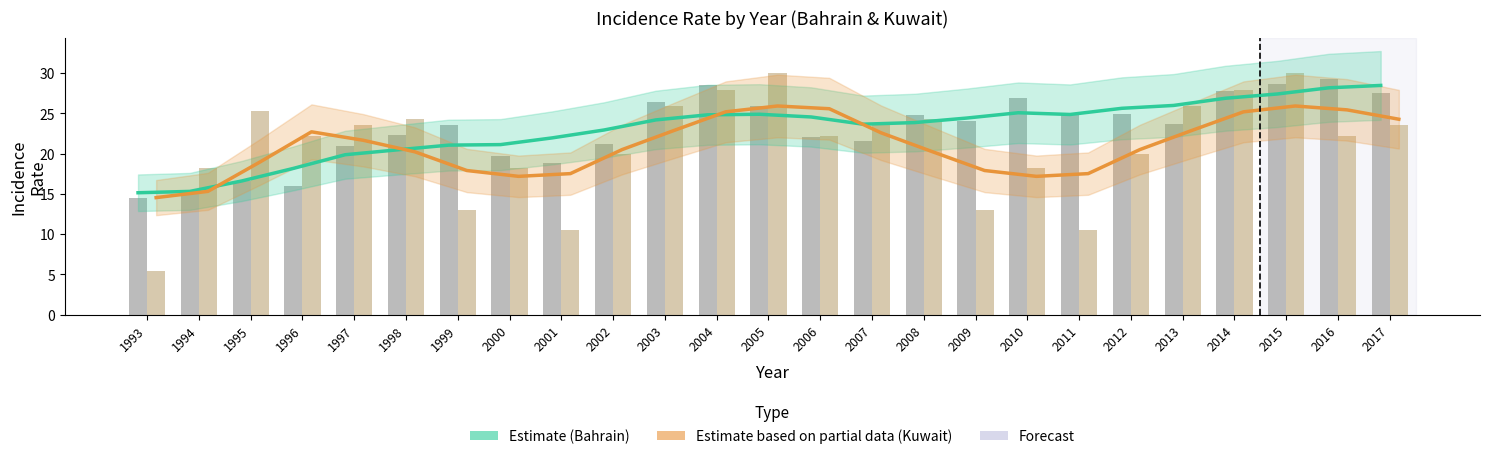

Is the value of Kuwait Trend (Partial Estimate) at 1997 greater than the value of Kuwait at 2014?

No